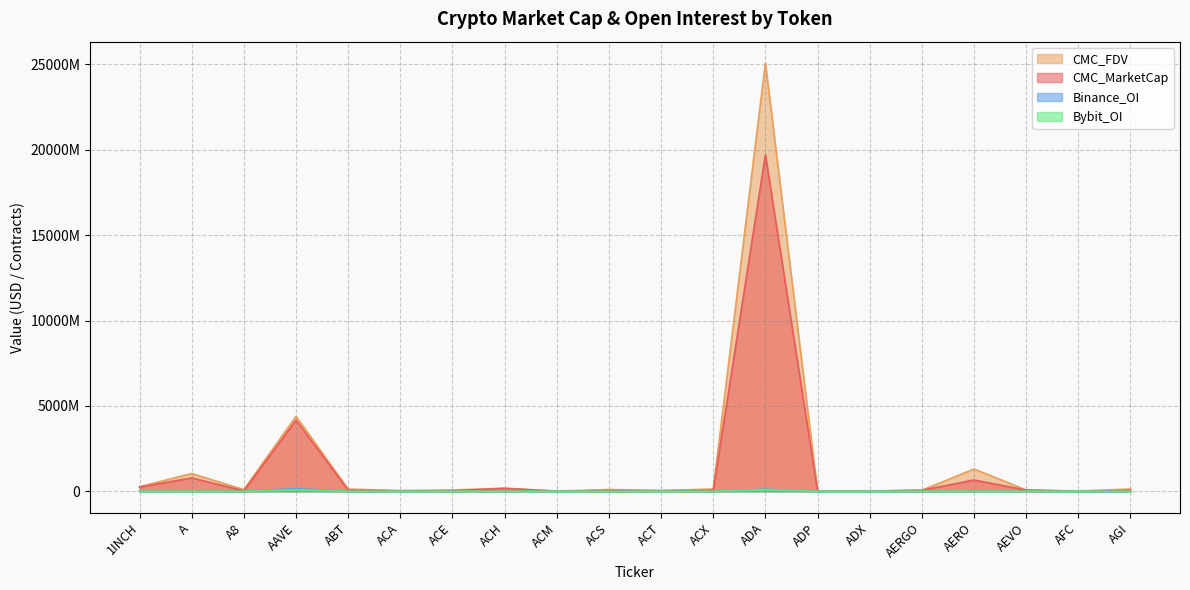

What is the total value across all series at 1INCH?

523956481.0